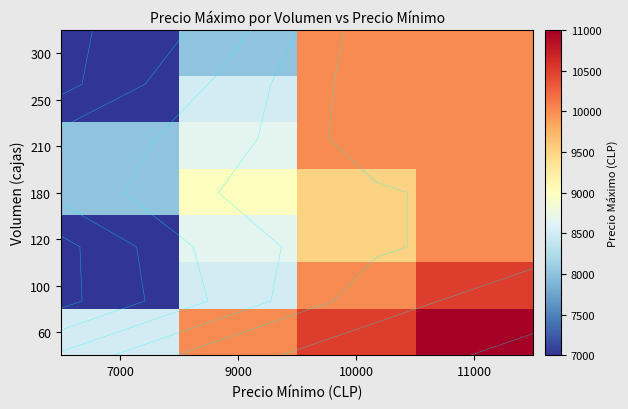

At which label does 100 reach its peak?

11000